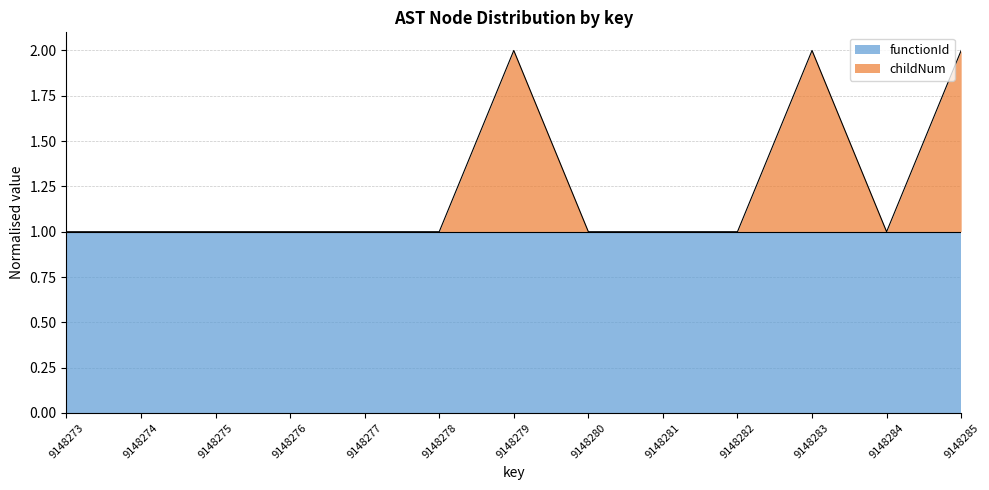

Does the chart have visible grid lines?

Yes